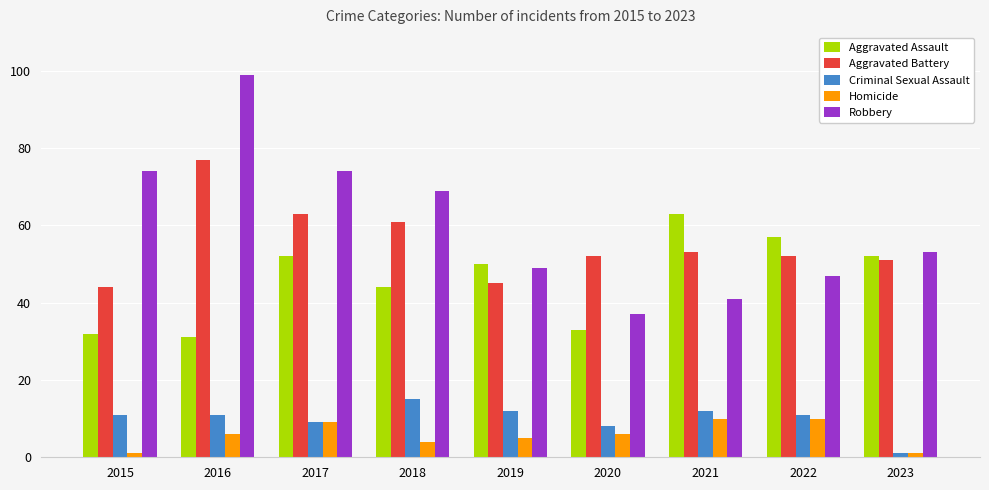

Rank the series at 2020 from lowest to highest value.

Homicide, Criminal Sexual Assault, Aggravated Assault, Robbery, Aggravated Battery